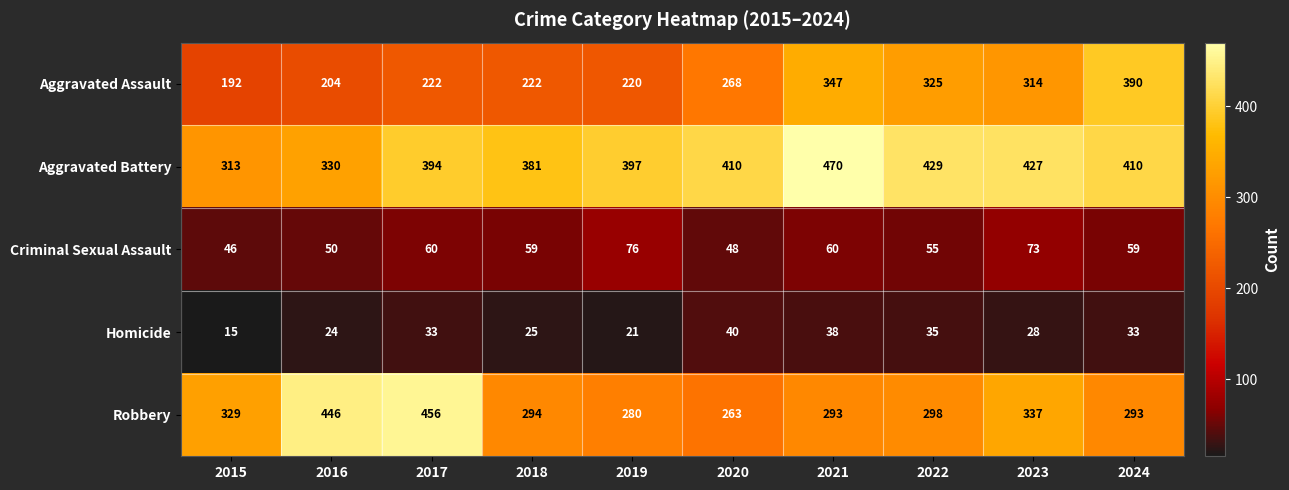

At which label does Criminal Sexual Assault reach its peak?

2019